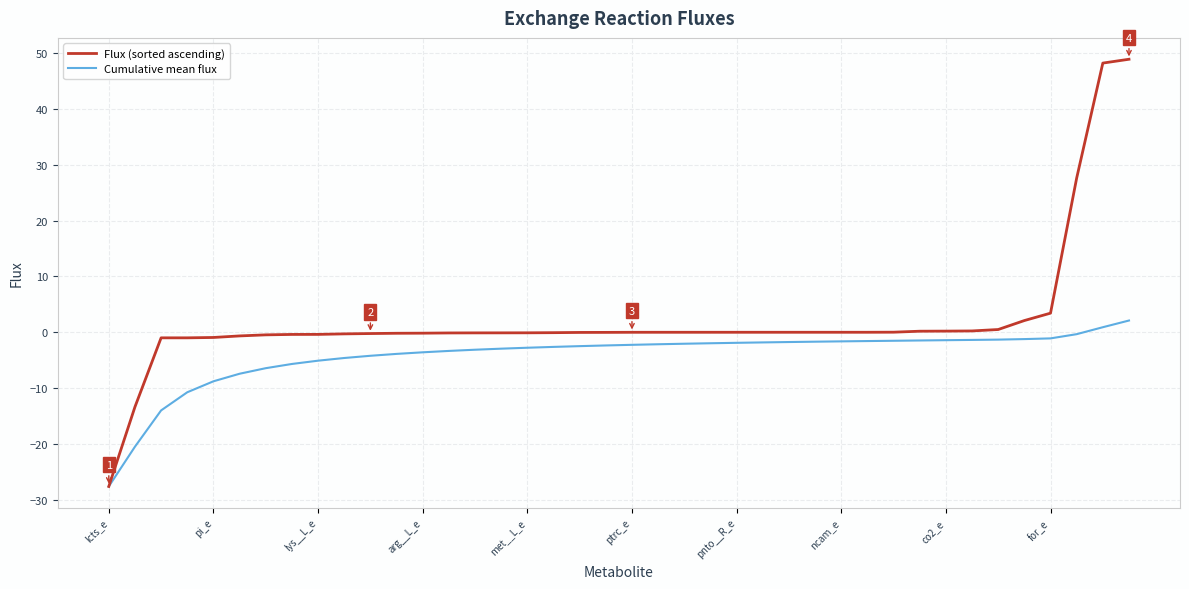

List the series in order of their overall mean, lowest first.

Cumulative mean flux, Flux (sorted ascending)